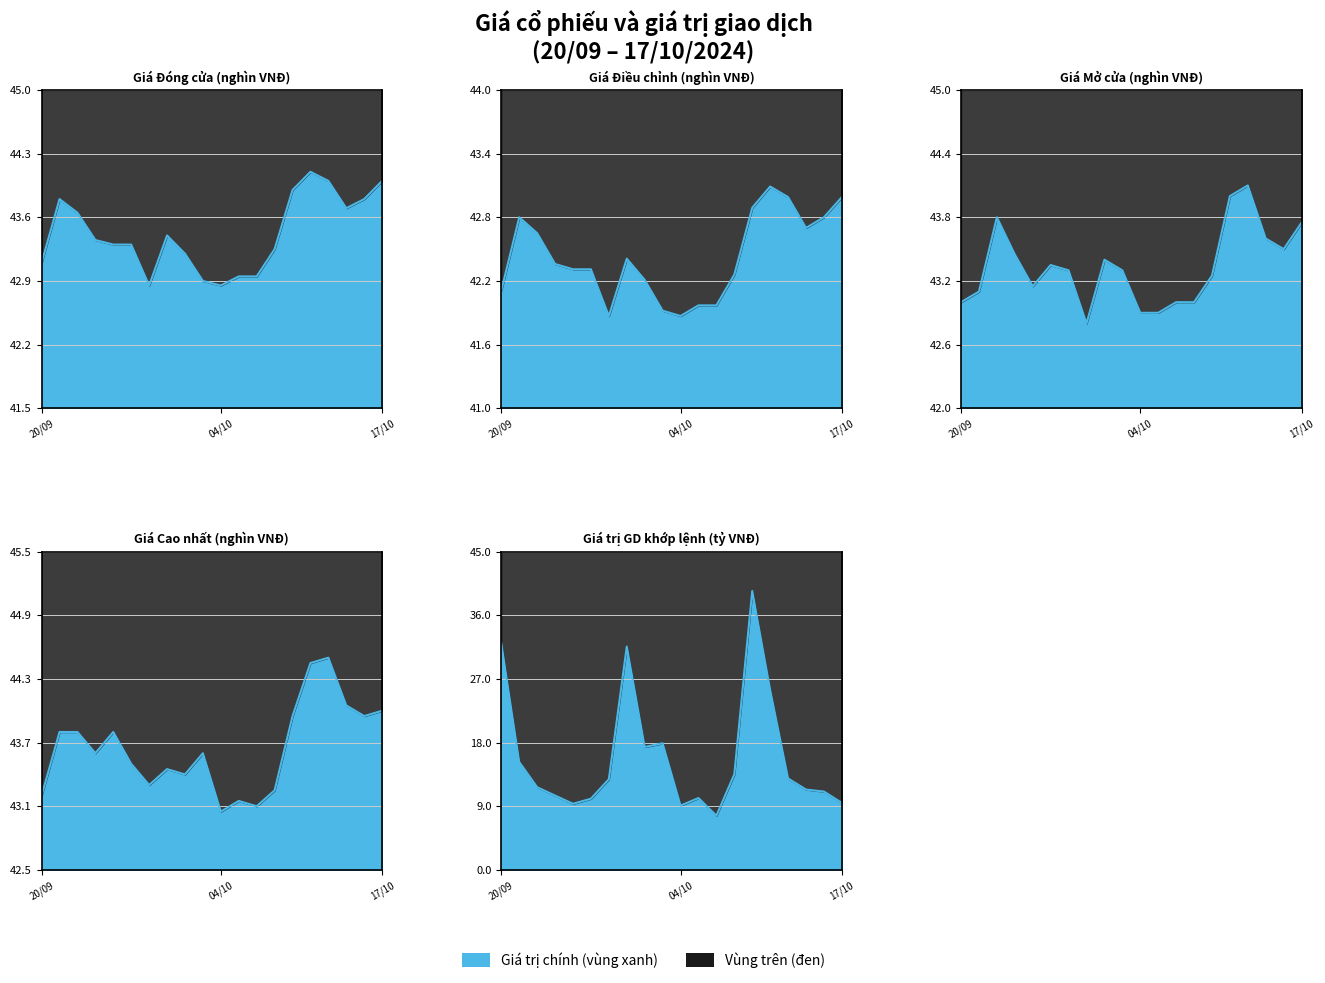

At which label does Giá Cao nhất reach its minimum?

04/10